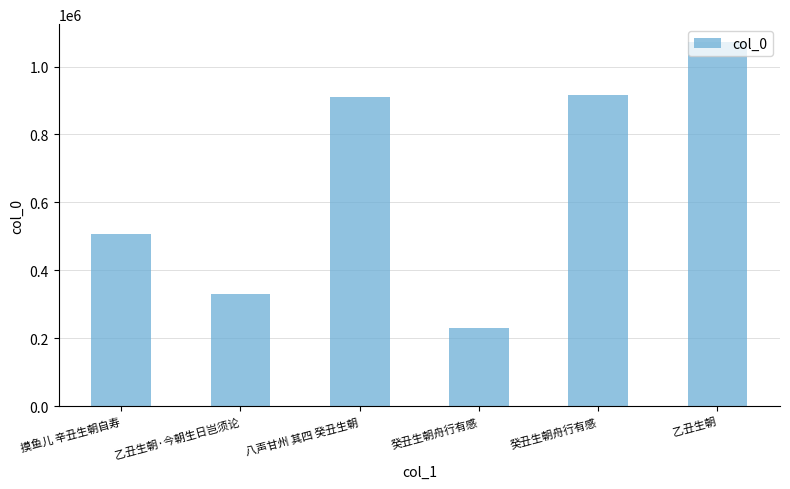

What is the difference between the maximum and minimum values?

839094